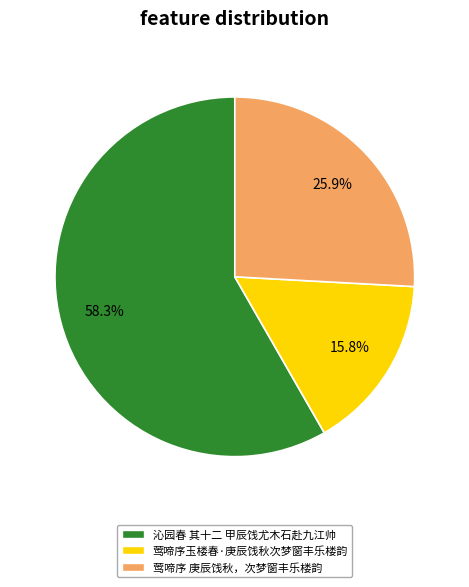

To the nearest percent, what percentage of the pie is 沁园春 其十二 甲辰饯尤木石赴九江帅?

58%